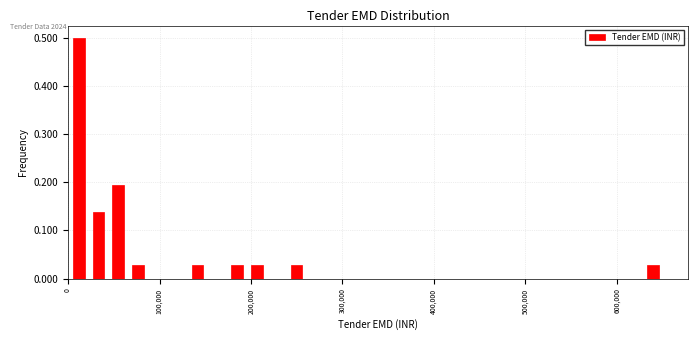

Around what value on the x-axis is the tallest bar? Give the approximate position of its centre, as read against the axis.

10000